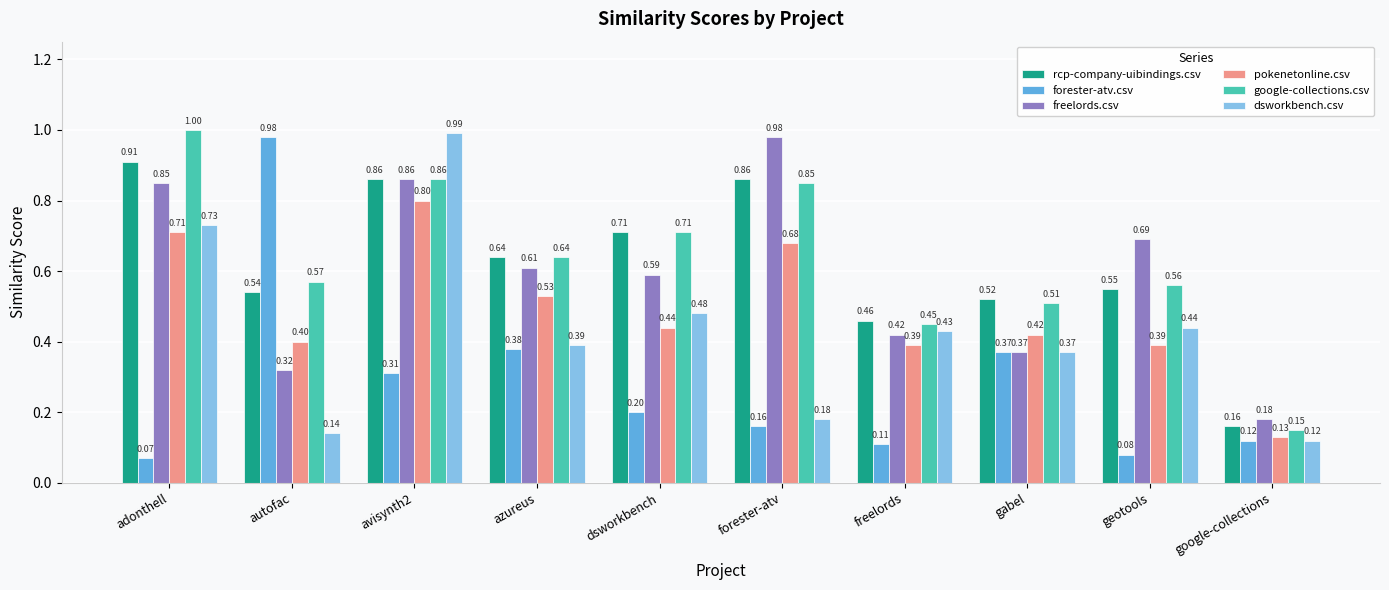

What position from the right is avisynth2?

8